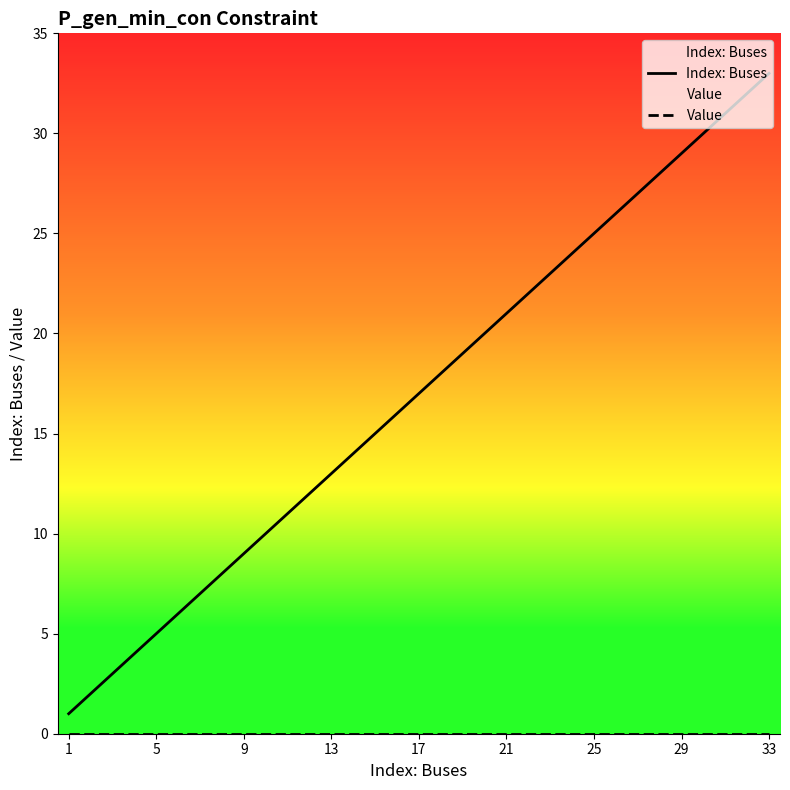

Which series has the largest range (max minus min)?

Index: Buses